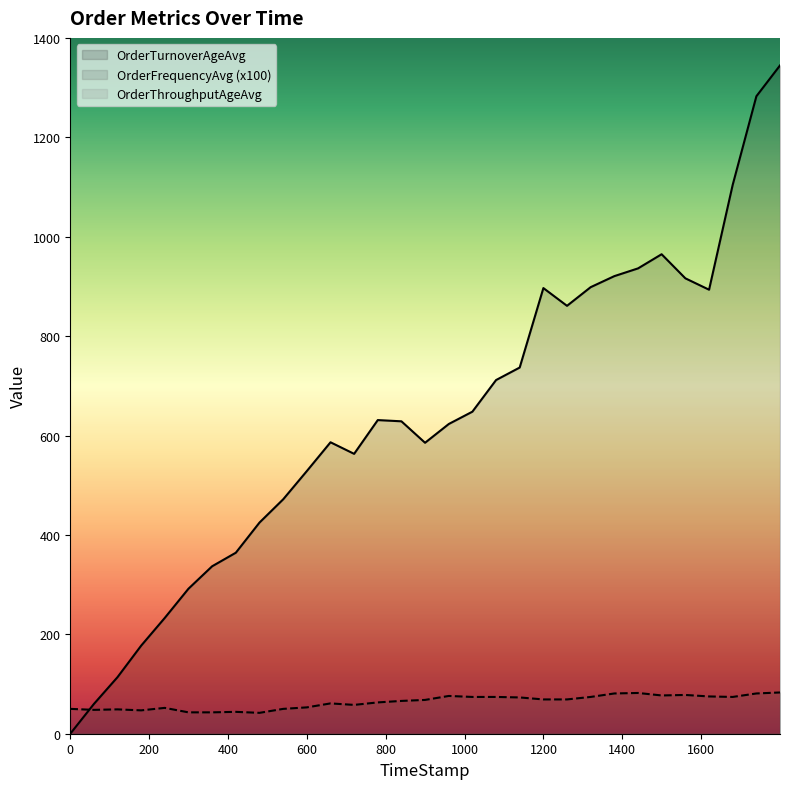

What is the greatest value displayed?

1344.6